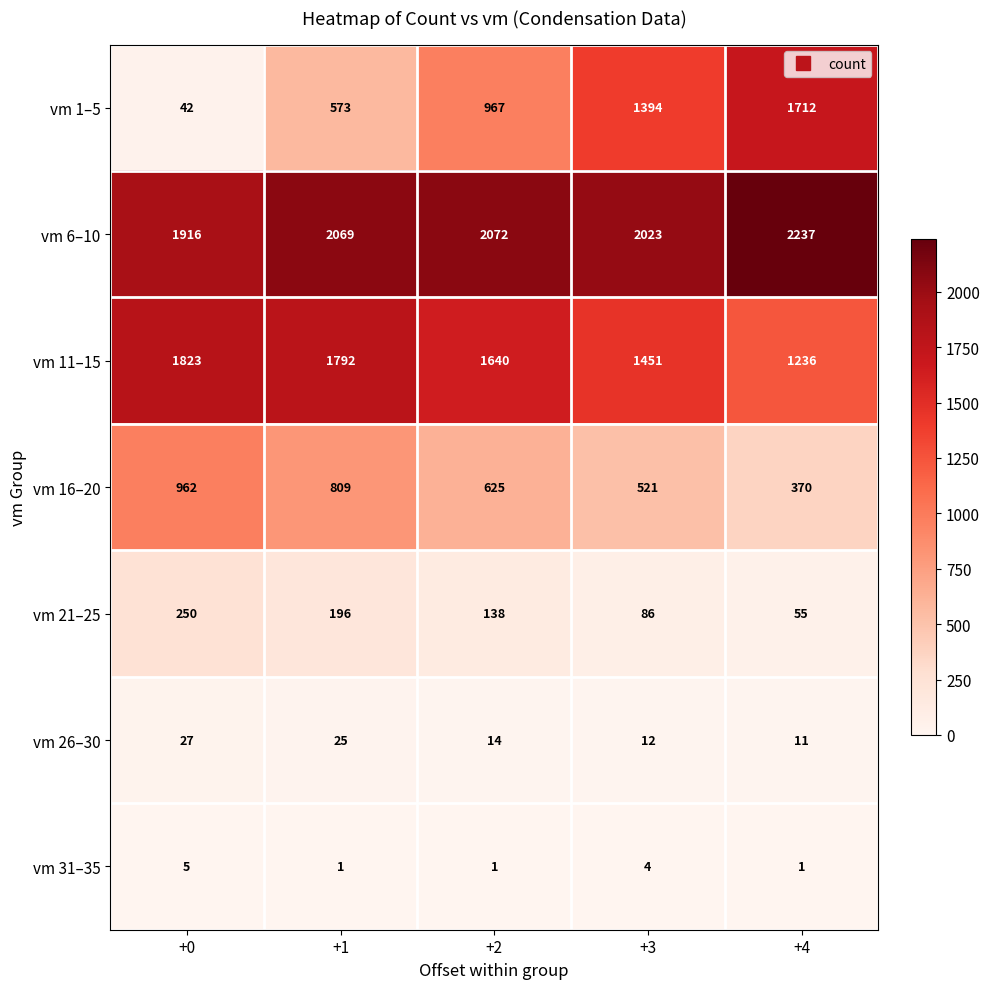

What is the sum of all vm 26–30 values?

89